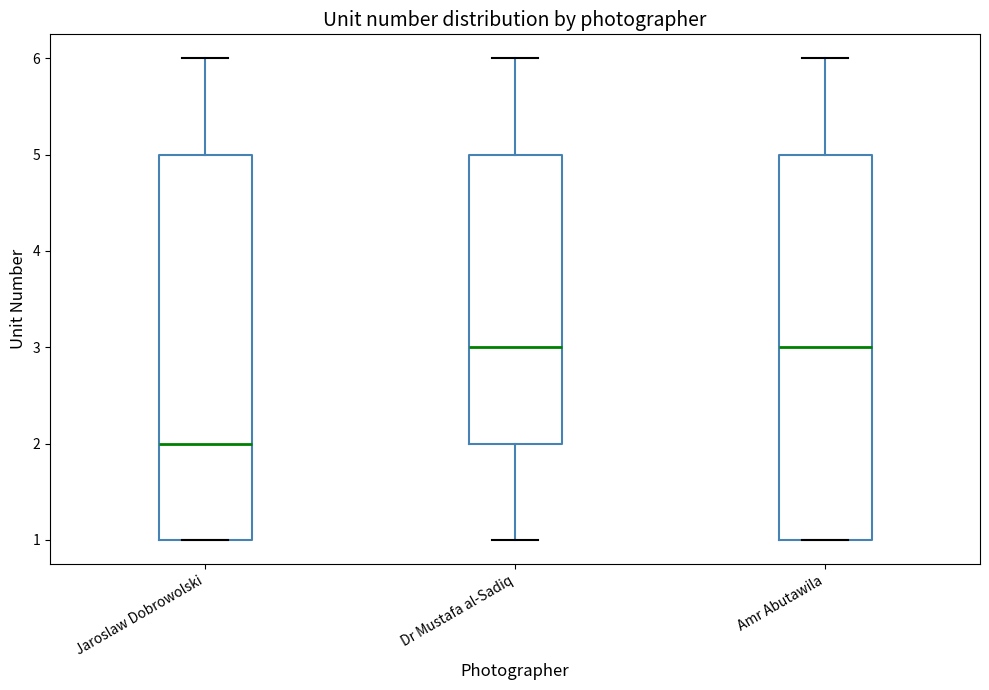

Reading left to right, transcribe this box plot: for each box, give where its median line is, the range the box spans, and where its two whiskers end, as read against the y-axis. The values are not printed on the chart, so give them approximately, as read against the axis.

Jaroslaw Dobrowolski: median 2, box 1 to 5, whiskers 1 to 6
Dr Mustafa al-Sadiq: median 3, box 2 to 5, whiskers 1 to 6
Amr Abutawila: median 3, box 1 to 5, whiskers 1 to 6